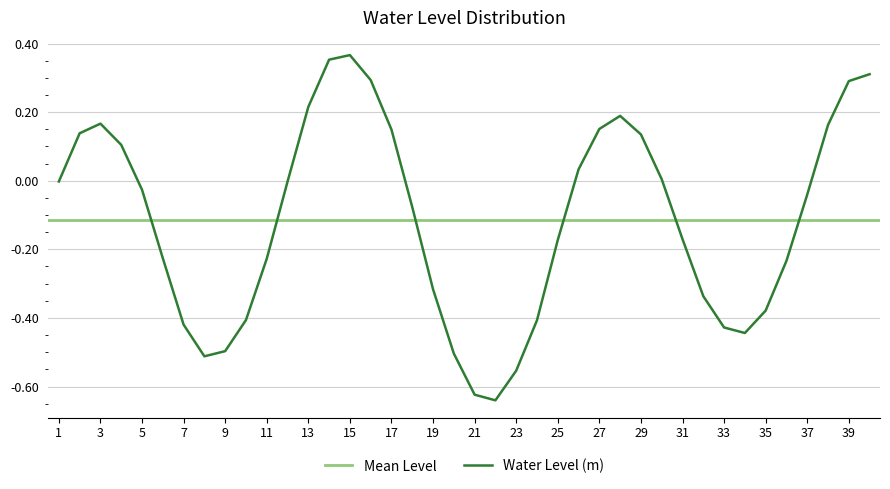

Is it true that the value at 2022-12-16 03:00 is -1.0?

False